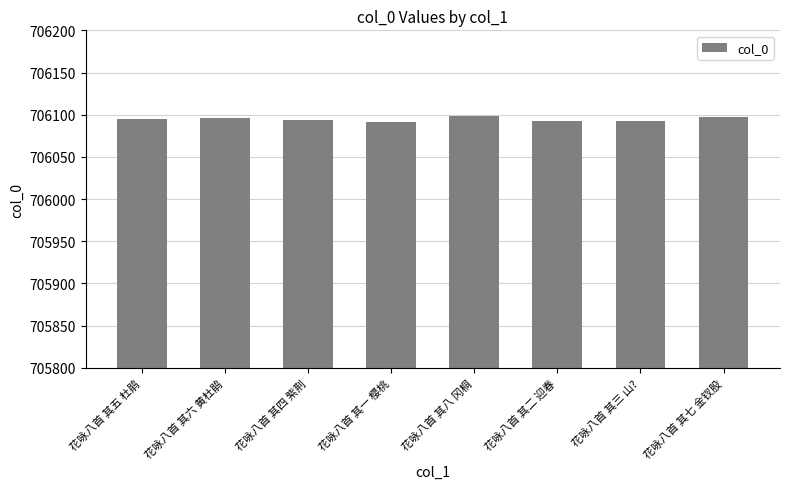

What is the greatest value displayed?

706098